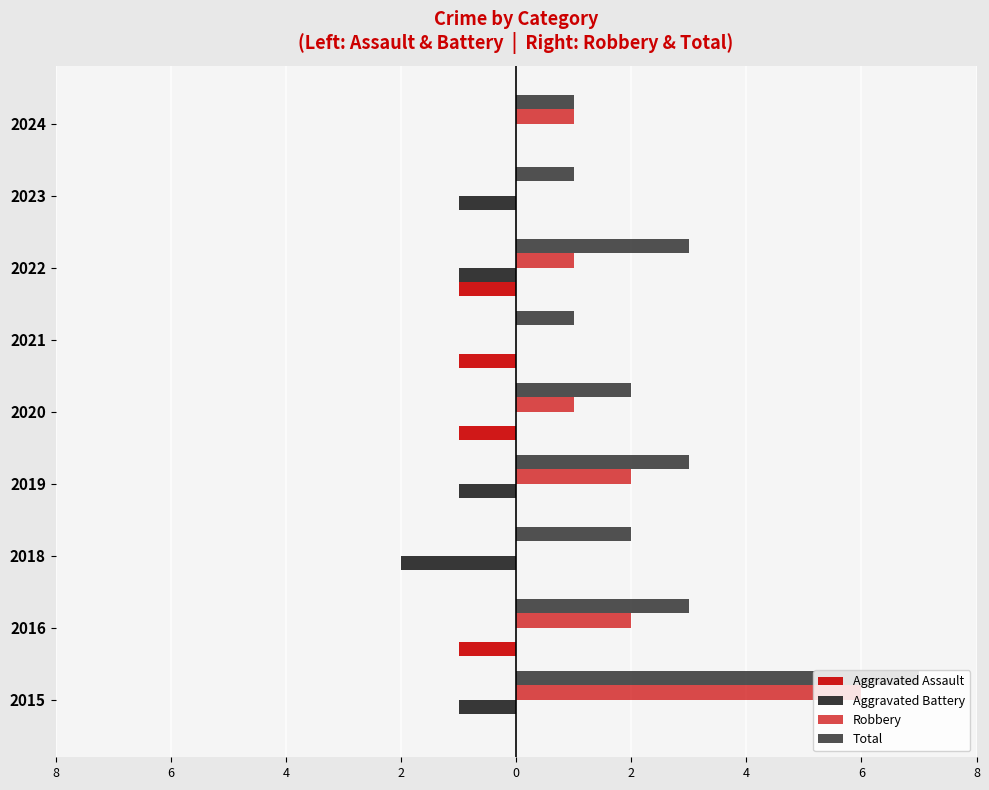

How many Aggravated Battery values are between -1 and 0?

8